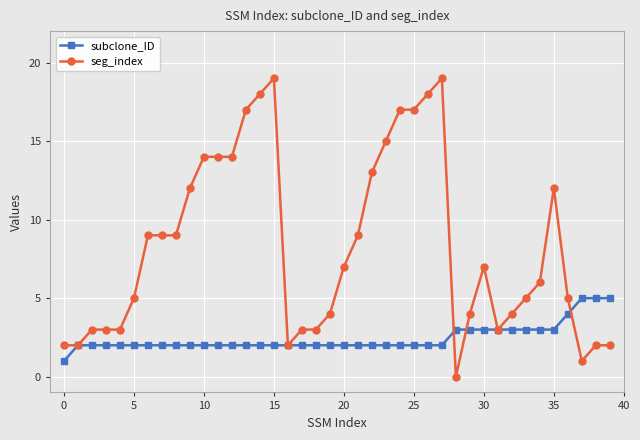

Which series has the largest range (max minus min)?

seg_index